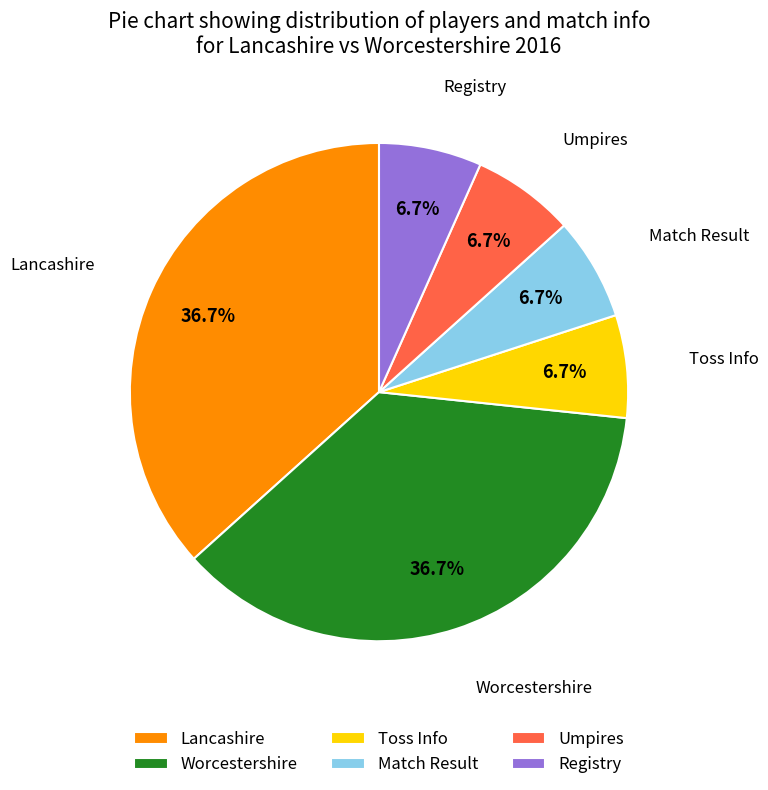

Between Registry and Worcestershire, which is larger?

Worcestershire